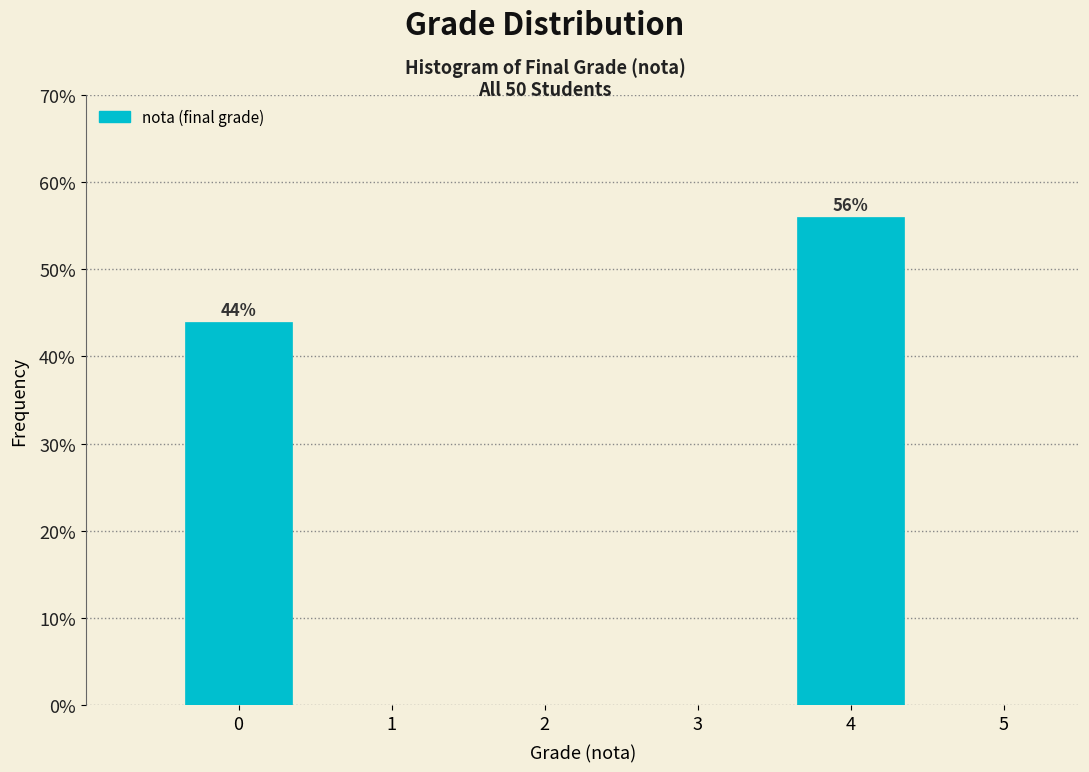

Over which range of the x-axis is the bar tallest?

3.5 to 4.5